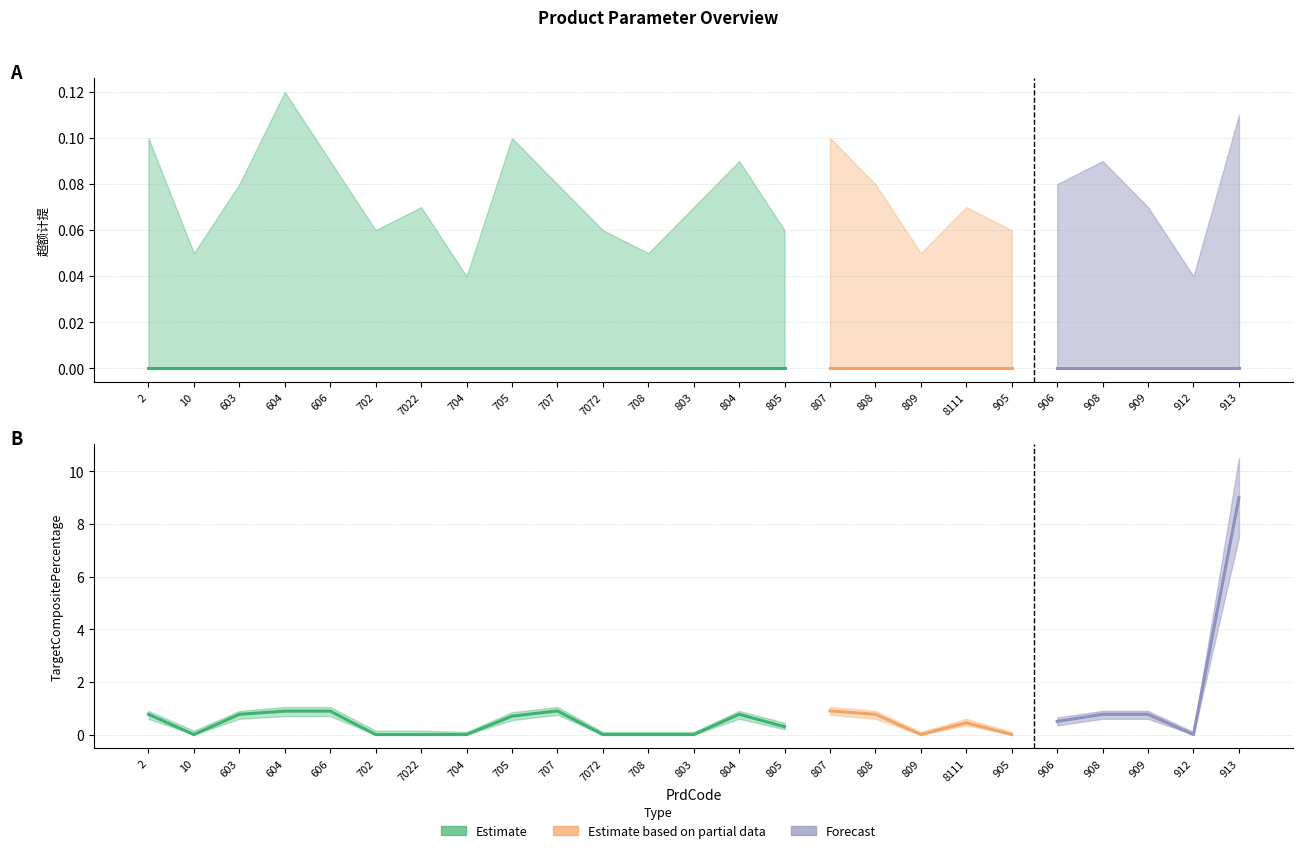

Reading left to right, extract all data points from this chart.

超额计提: 2=0.0	10=0.0	603=0.0	604=0.0	606=0.0	702=0.0	7022=0.0	704=0.0	705=0.0	707=0.0	7072=0.0	708=0.0	803=0.0	804=0.0	805=0.0	807=0.0	808=0.0	809=0.0	8111=0.0	905=0.0	906=0.0	908=0.0	909=0.0	912=0.0	913=0.0
TargetCompositePercentage: 2=0.8	10=0.0	603=0.8	604=0.9	606=0.9	702=0.0	7022=0.0	704=0.0	705=0.7	707=0.9	7072=0.0	708=0.0	803=0.0	804=0.8	805=0.3	807=0.9	808=0.8	809=0.0	8111=0.5	905=0.0	906=0.5	908=0.8	909=0.8	912=0.0	913=9.0